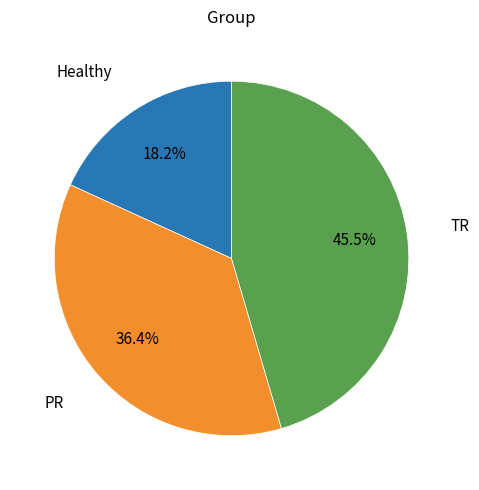

True or false: Healthy accounts for 18% of the total.

True